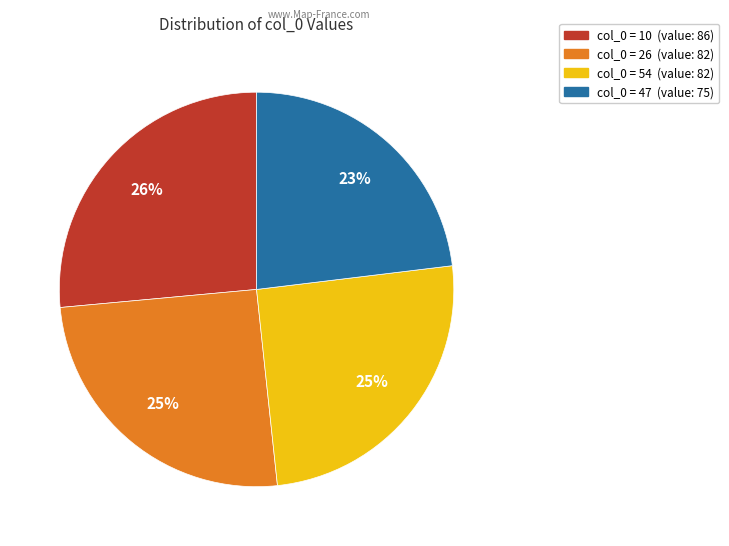

Is there any slice that represents more than half of the pie?

No